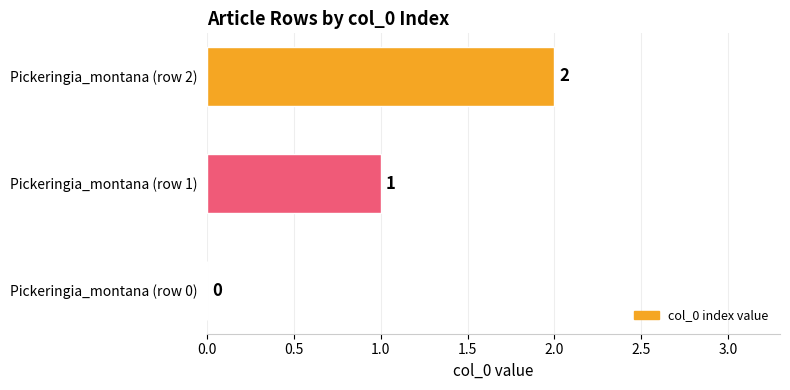

True or false: the data shows 1 at Pickeringia_montana (row 1).

True